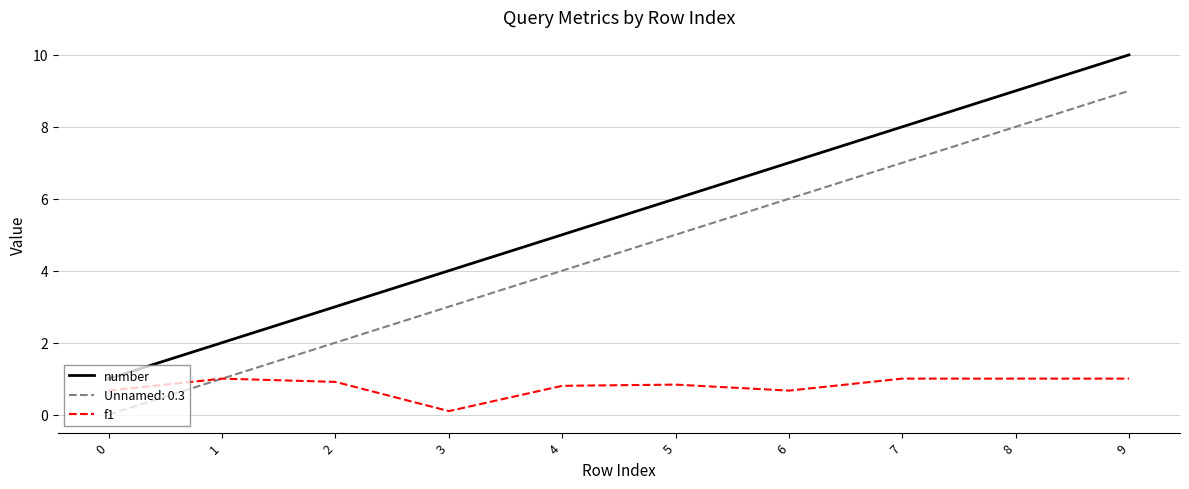

Which category has the lowest value across all series?

0